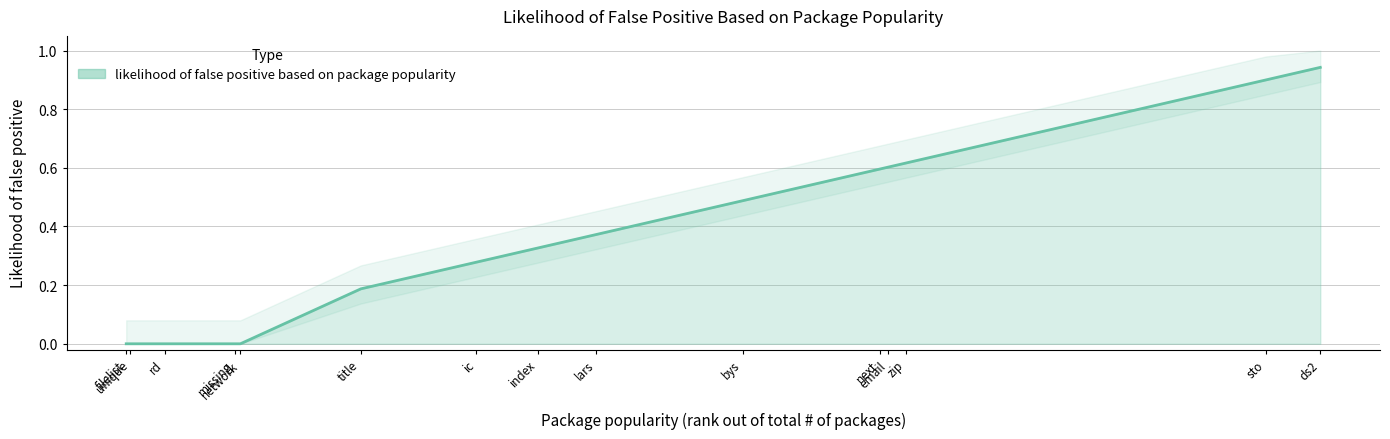

What is the value of the 15th point from the left?

0.9